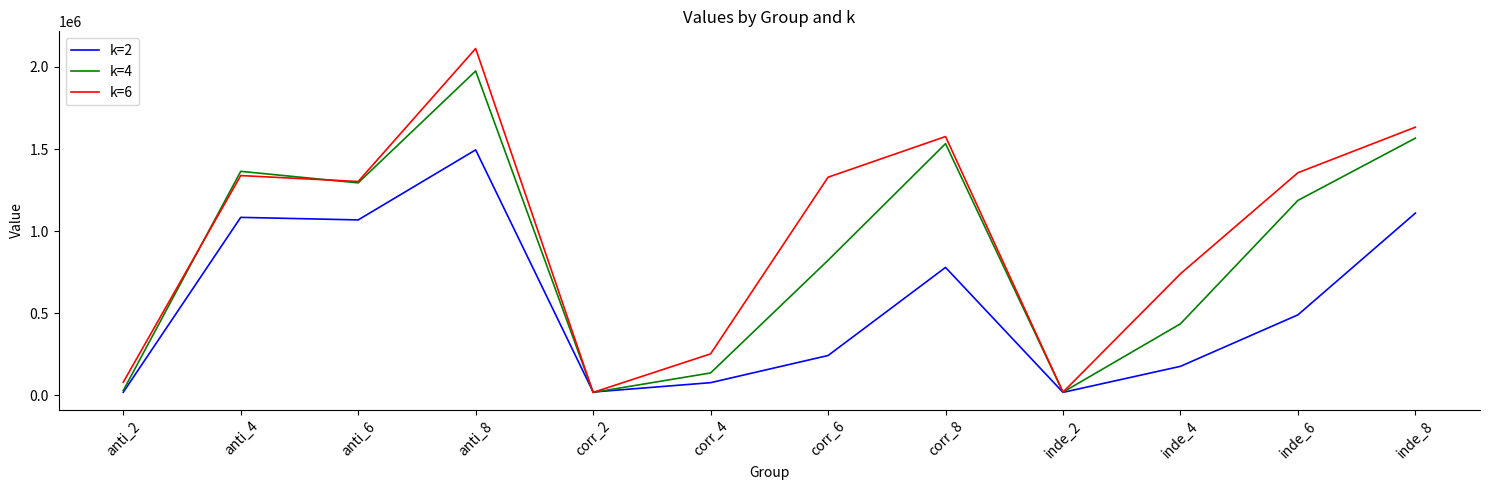

What is the spread (max minus min) of values at anti_8?

617243